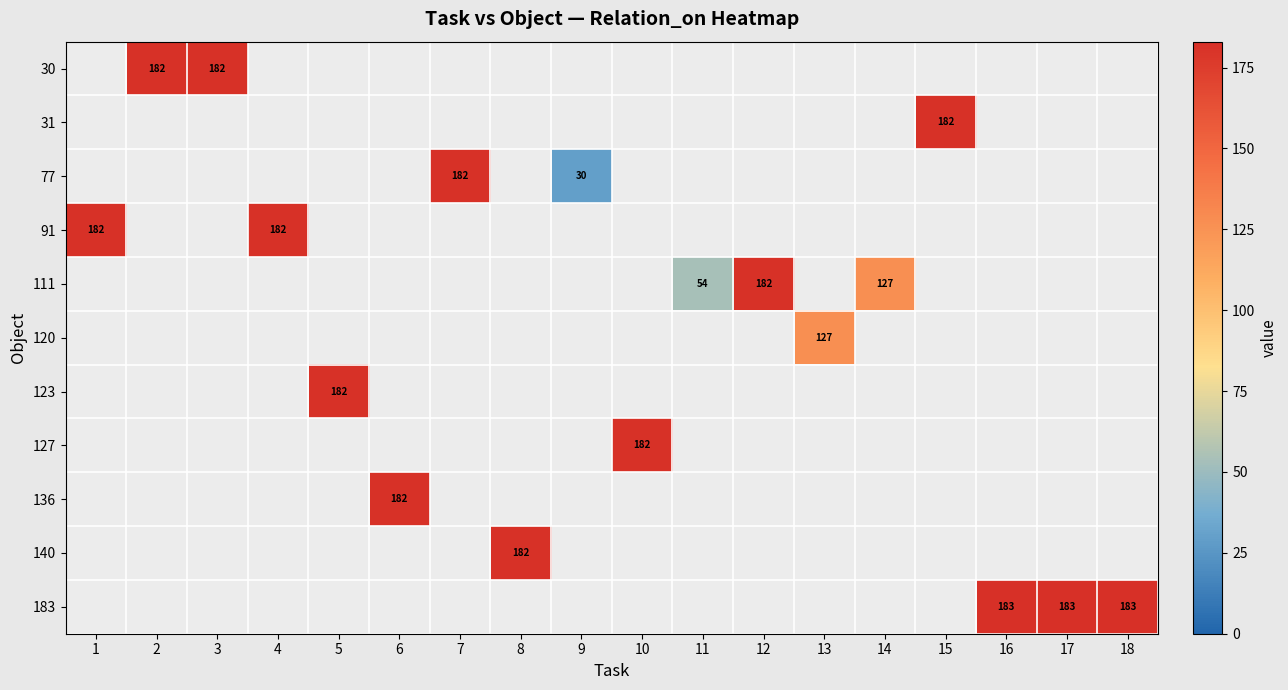

The value of 111 at 14 is 127. True or false?

True